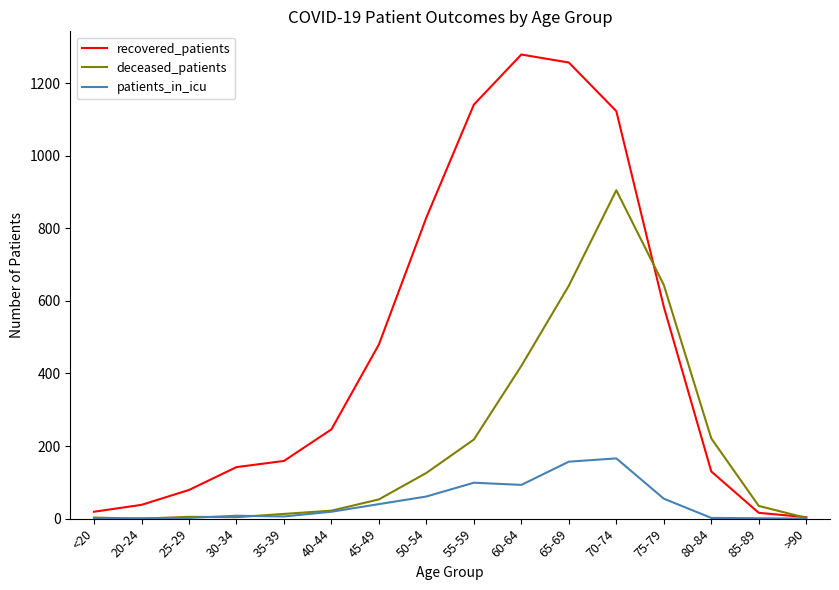

Rank the series by their average value, from lowest to highest.

patients_in_icu, deceased_patients, recovered_patients